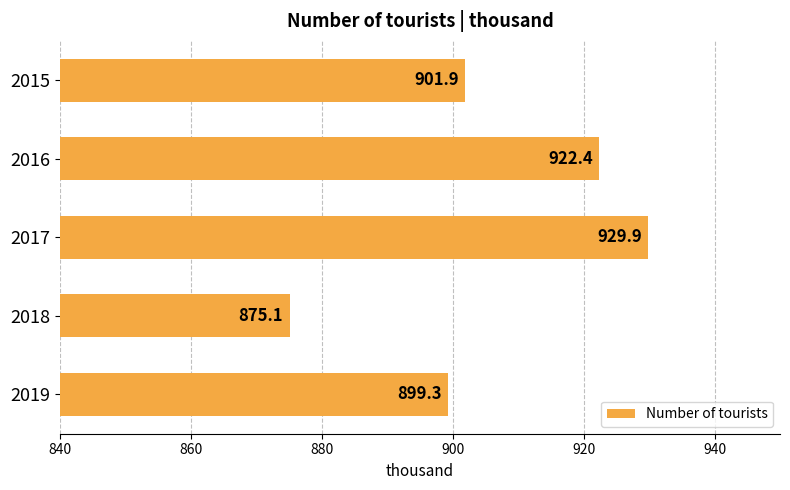

Where is the data nearest to the value 902?

2015